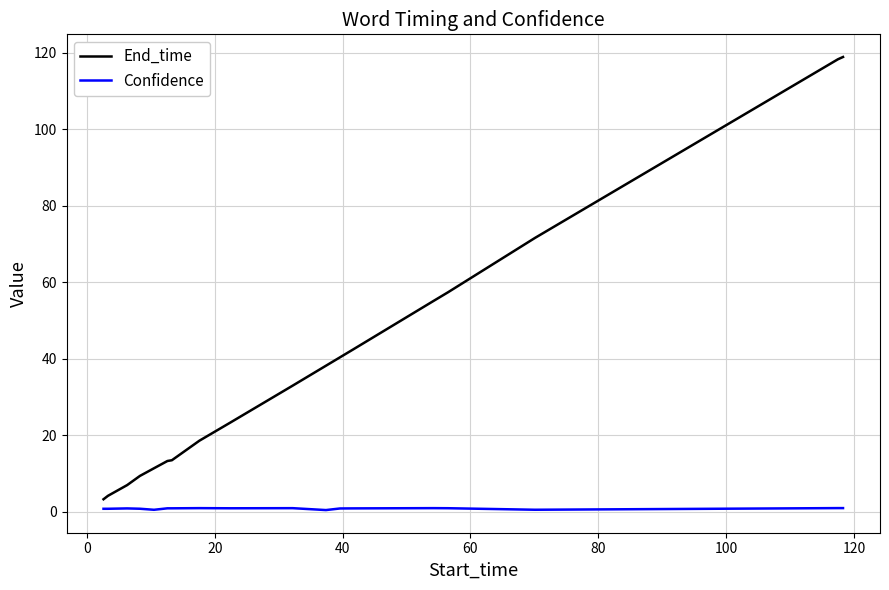

Which series has the widest spread of values?

End_time